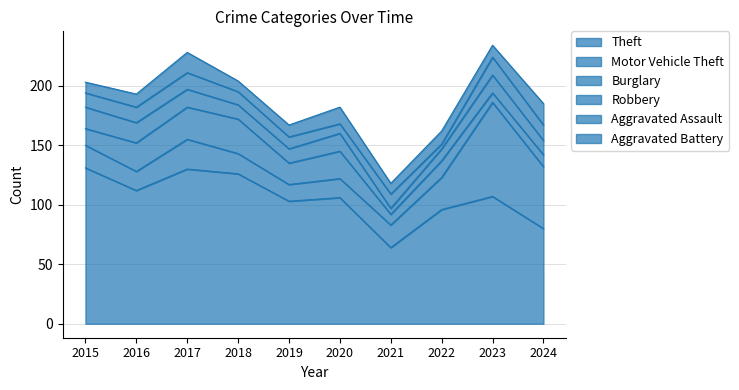

Where does the Burglary series first go above 18?

2016